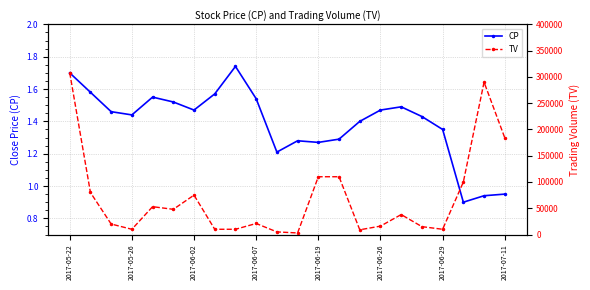

True or false: CP has more than 1 points higher than both neighbors.

True